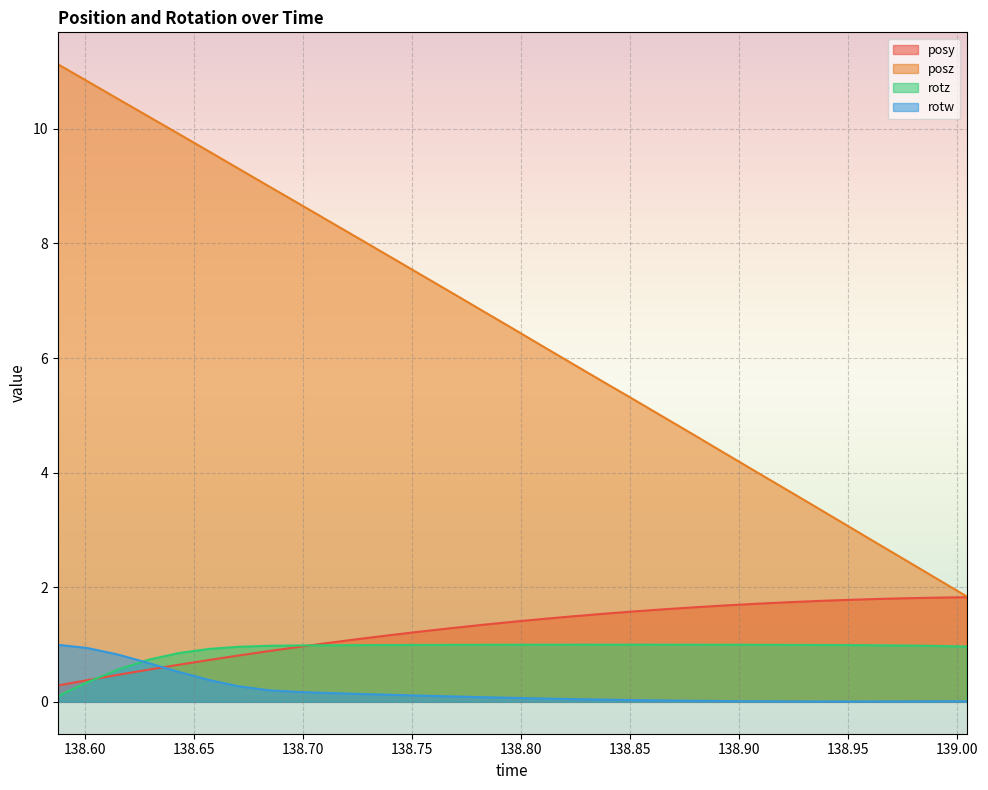

True or false: posz has more than 2 interior local peaks.

False